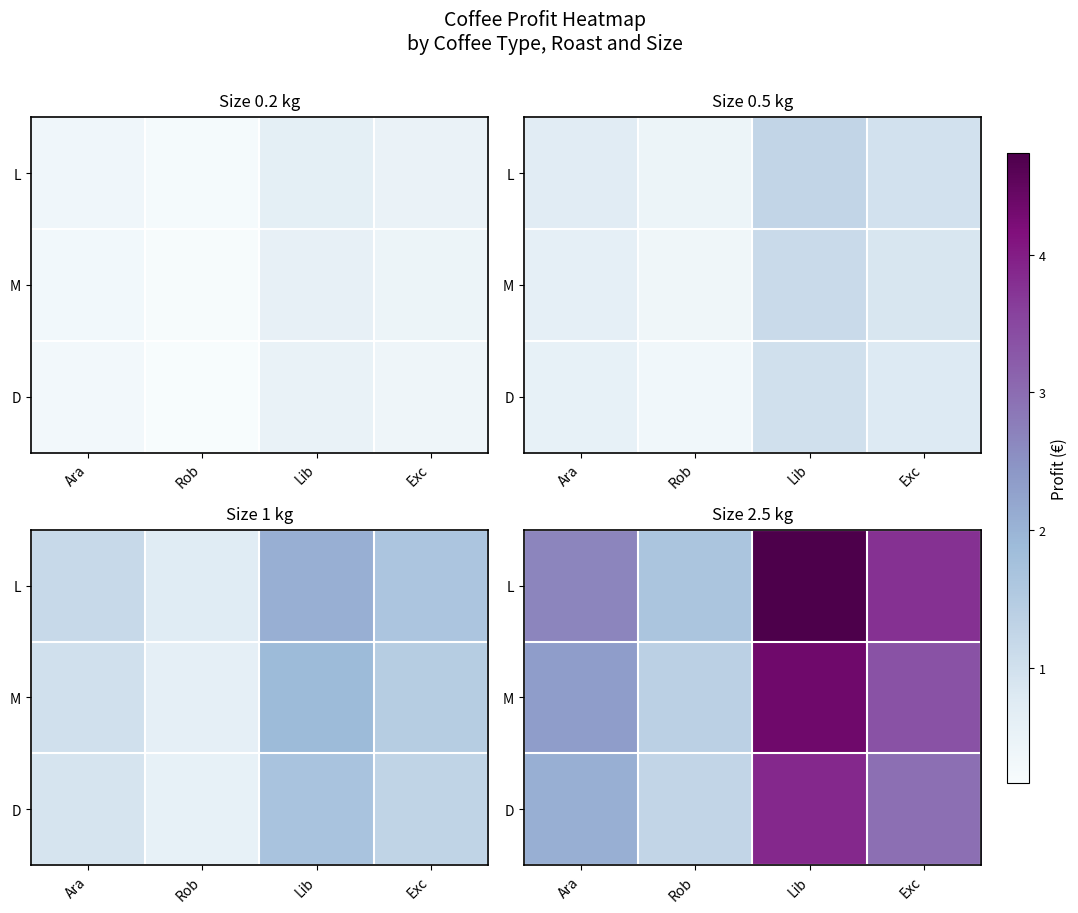

What is the total value across all series at Rob?

4.3